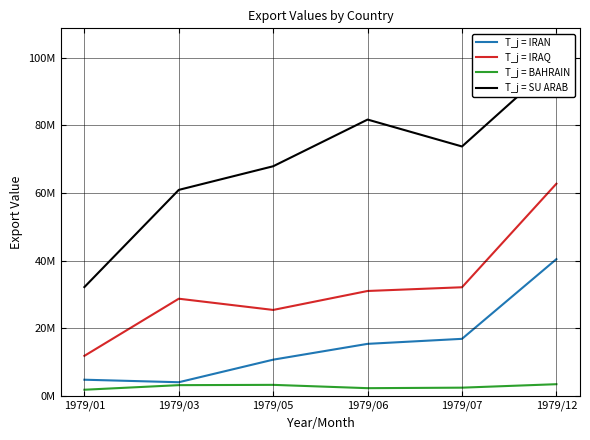

Is this an area chart (filled region under the line)?

No